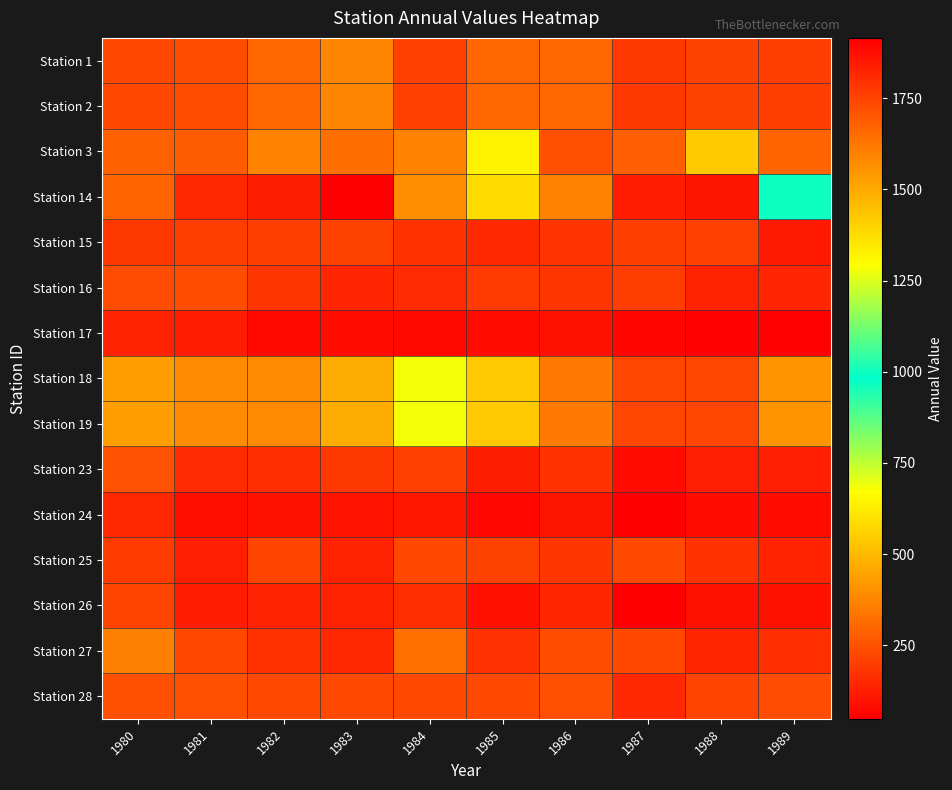

List the series in order of their peak value, lowest first.

Station 17, Station 24, Station 15, Station 26, Station 25, Station 16, Station 28, Station 23, Station 27, Station 1, Station 2, Station 3, Station 18, Station 19, Station 14